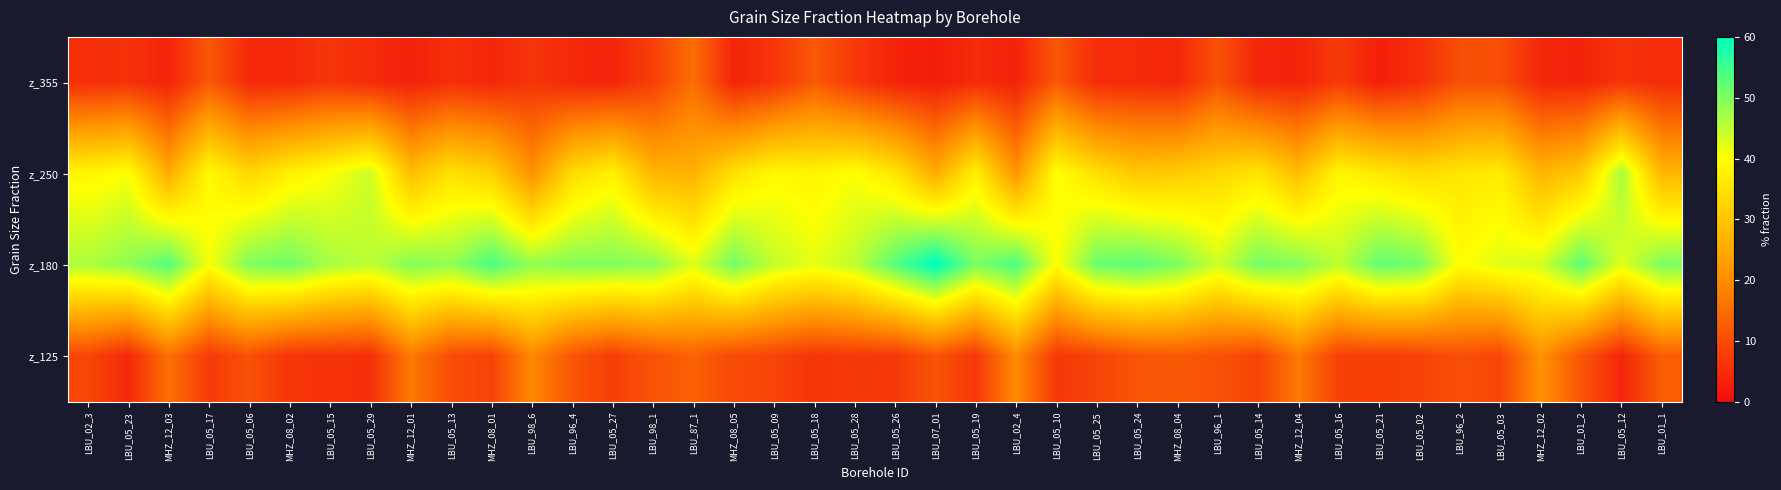

Reading right to left, list all the values displayed in this chart.

z_355: LBU_01_1=4.9	LBU_05_12=6.2	LBU_01_2=3.7	MHZ_12_02=4.2	LBU_05_03=10.4	LBU_96_2=10.6	LBU_05_02=5.3	LBU_05_21=3.0	LBU_05_16=7.3	MHZ_12_04=3.6	LBU_05_14=4.2	LBU_96_1=10.7	MHZ_08_04=4.3	LBU_05_24=4.7	LBU_05_25=4.9	LBU_05_10=11.9	LBU_02_4=3.4	LBU_05_19=4.9	LBU_07_01=2.7	LBU_05_26=3.6	LBU_05_28=6.9	LBU_05_18=12.0	LBU_05_09=6.4	MHZ_08_05=3.7	LBU_87_1=15.3	LBU_98_1=7.9	LBU_05_27=3.9	LBU_96_4=4.4	LBU_98_6=6.4	MHZ_08_01=4.1	LBU_05_13=5.5	MHZ_12_01=3.4	LBU_05_29=4.8	LBU_05_15=6.4	MHZ_08_02=4.5	LBU_05_06=4.5	LBU_05_17=11.8	MHZ_12_03=3.6	LBU_05_23=5.9	LBU_02_3=5.2
z_250: LBU_01_1=27.3	LBU_05_12=47.0	LBU_01_2=30.6	MHZ_12_02=27.3	LBU_05_03=36.9	LBU_96_2=35.9	LBU_05_02=34.0	LBU_05_21=36.2	LBU_05_16=38.6	MHZ_12_04=28.8	LBU_05_14=35.5	LBU_96_1=33.3	MHZ_08_04=31.1	LBU_05_24=30.5	LBU_05_25=34.6	LBU_05_10=40.0	LBU_02_4=21.5	LBU_05_19=37.6	LBU_07_01=25.4	LBU_05_26=35.7	LBU_05_28=40.2	LBU_05_18=38.2	LBU_05_09=39.1	MHZ_08_05=34.8	LBU_87_1=26.6	LBU_98_1=27.2	LBU_05_27=37.8	LBU_96_4=33.8	LBU_98_6=20.9	MHZ_08_01=32.1	LBU_05_13=35.0	MHZ_12_01=28.9	LBU_05_29=44.0	LBU_05_15=40.3	MHZ_08_02=37.5	LBU_05_06=33.1	LBU_05_17=39.2	MHZ_12_03=25.4	LBU_05_23=40.1	LBU_02_3=38.5
z_180: LBU_01_1=50.4	LBU_05_12=42.4	LBU_01_2=52.6	MHZ_12_02=43.3	LBU_05_03=42.5	LBU_96_2=39.6	LBU_05_02=50.8	LBU_05_21=52.3	LBU_05_16=45.0	MHZ_12_04=49.7	LBU_05_14=50.8	LBU_96_1=43.9	MHZ_08_04=50.1	LBU_05_24=52.8	LBU_05_25=51.6	LBU_05_10=39.8	LBU_02_4=54.0	LBU_05_19=50.2	LBU_07_01=60.4	LBU_05_26=53.1	LBU_05_28=45.1	LBU_05_18=41.9	LBU_05_09=44.5	MHZ_08_05=50.9	LBU_87_1=42.7	LBU_98_1=49.1	LBU_05_27=49.8	LBU_96_4=49.7	LBU_98_6=48.5	MHZ_08_01=54.1	LBU_05_13=48.5	MHZ_12_01=49.6	LBU_05_29=45.1	LBU_05_15=46.8	MHZ_08_02=51.2	LBU_05_06=50.0	LBU_05_17=40.4	MHZ_12_03=53.3	LBU_05_23=48.8	LBU_02_3=46.4
z_125: LBU_01_1=12.5	LBU_05_12=4.1	LBU_01_2=11.4	MHZ_12_02=21.1	LBU_05_03=8.9	LBU_96_2=10.5	LBU_05_02=8.4	LBU_05_21=7.9	LBU_05_16=8.2	MHZ_12_04=17.1	LBU_05_14=8.7	LBU_96_1=10.8	MHZ_08_04=12.0	LBU_05_24=11.4	LBU_05_25=8.6	LBU_05_10=6.9	LBU_02_4=19.8	LBU_05_19=6.8	LBU_07_01=11.2	LBU_05_26=6.9	LBU_05_28=7.1	LBU_05_18=6.4	LBU_05_09=8.8	MHZ_08_05=9.7	LBU_87_1=13.3	LBU_98_1=11.2	LBU_05_27=7.9	LBU_96_4=11.4	LBU_98_6=19.5	MHZ_08_01=8.5	LBU_05_13=10.0	MHZ_12_01=17.0	LBU_05_29=5.6	LBU_05_15=6.0	MHZ_08_02=6.4	LBU_05_06=10.7	LBU_05_17=7.2	MHZ_12_03=15.6	LBU_05_23=4.5	LBU_02_3=9.1